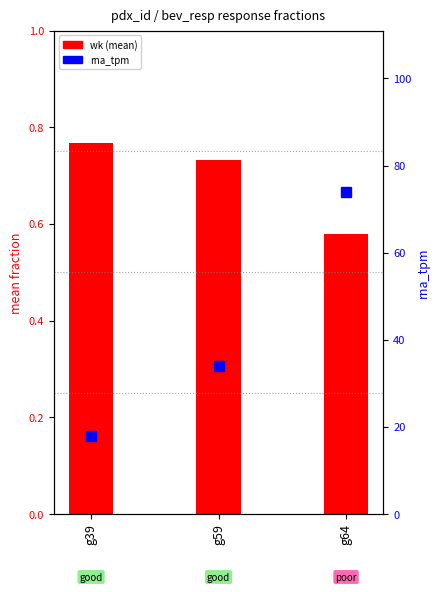

The value of wk at g59 is 0.7. True or false?

True